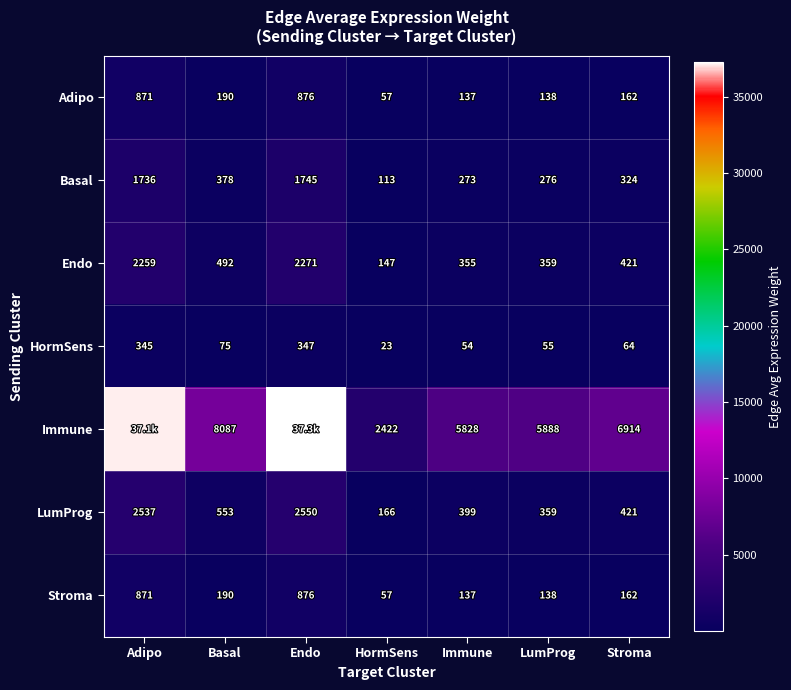

Rank the categories by Stroma value from lowest to highest.

HormSens, Immune, LumProg, Stroma, Basal, Adipo, Endo